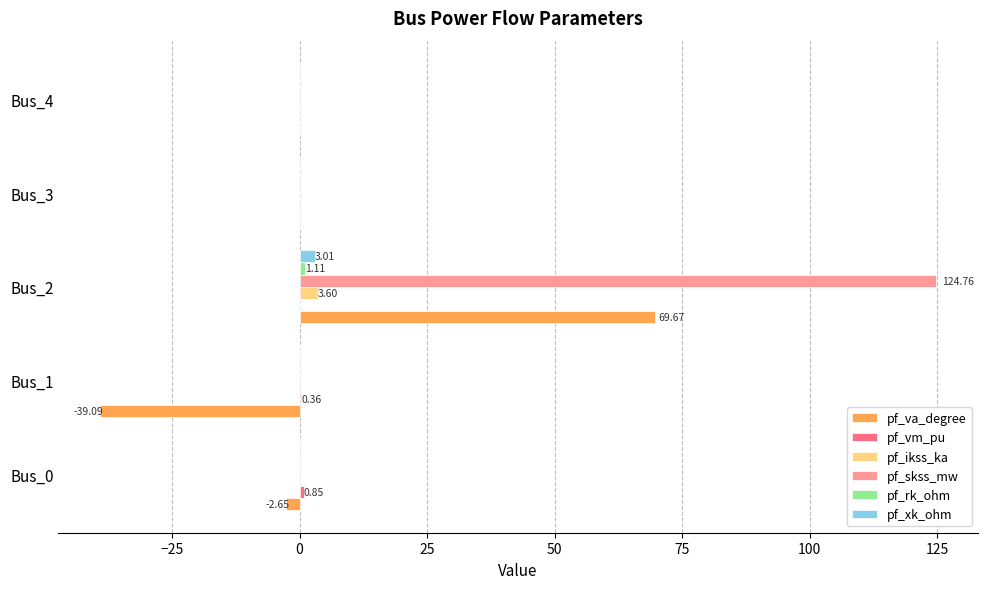

How many series are shown in this chart?

6